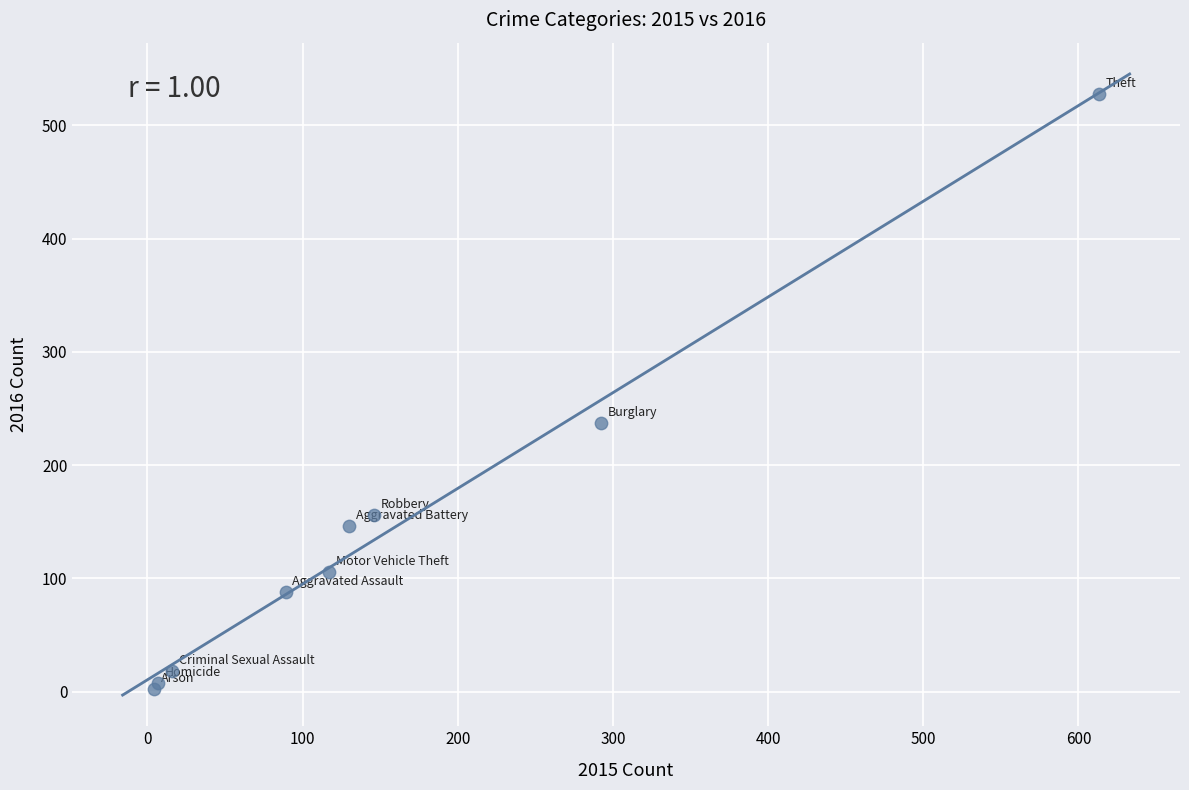

What Y value in the scatter plot is closest to 265?

237